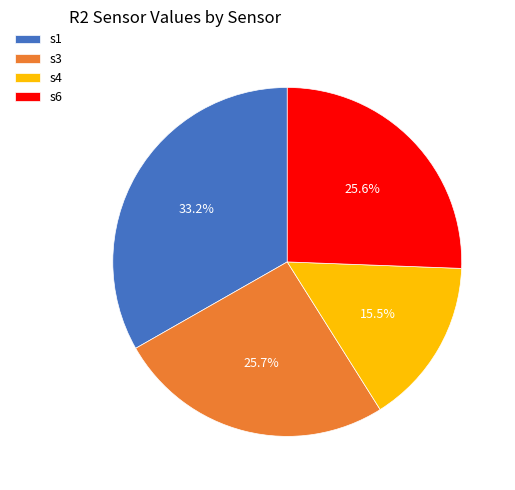

How many slices are in this pie chart?

4